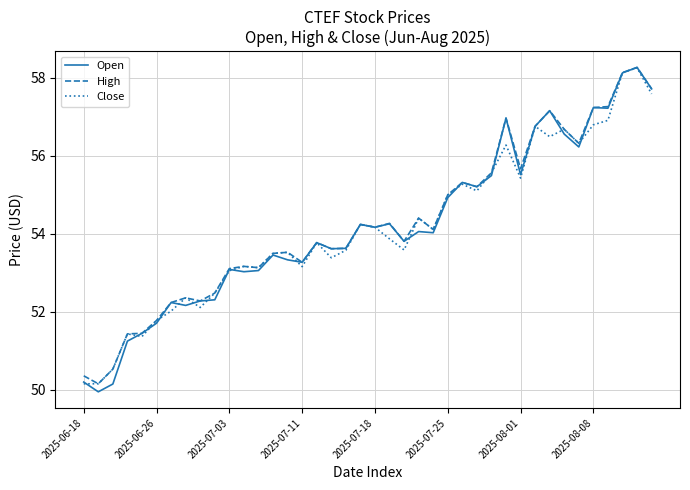

What is the lowest value of the Close series?

50.2